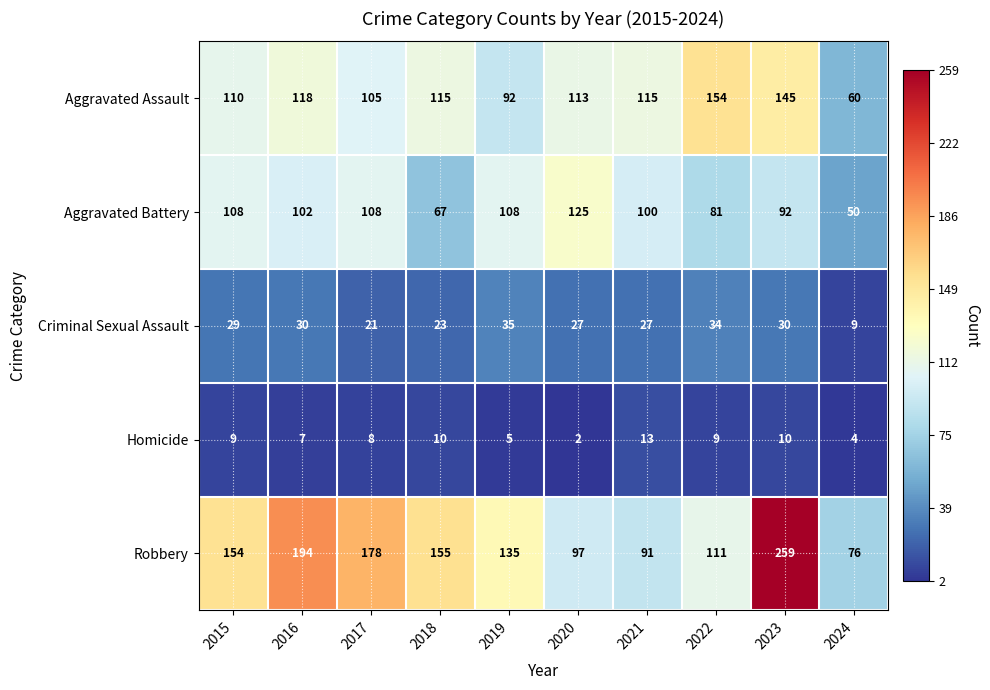

The Criminal Sexual Assault series shows 9 at 2021. True or false?

False